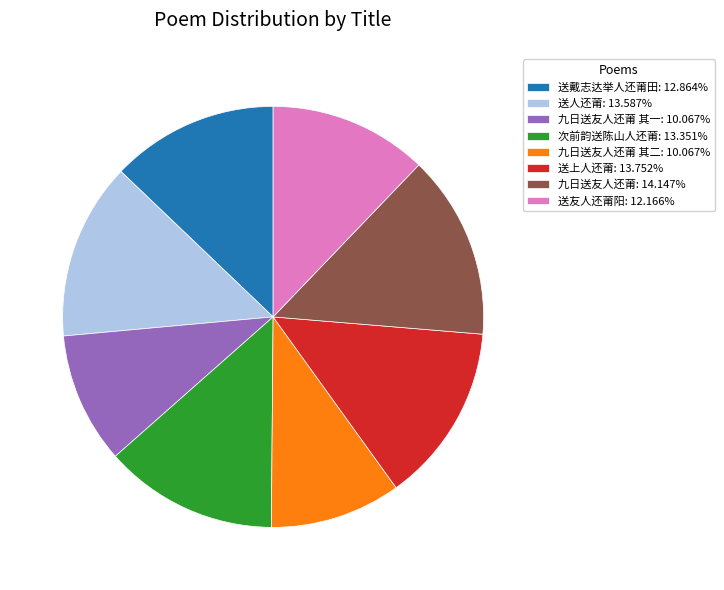

Does any single category account for the majority?

No